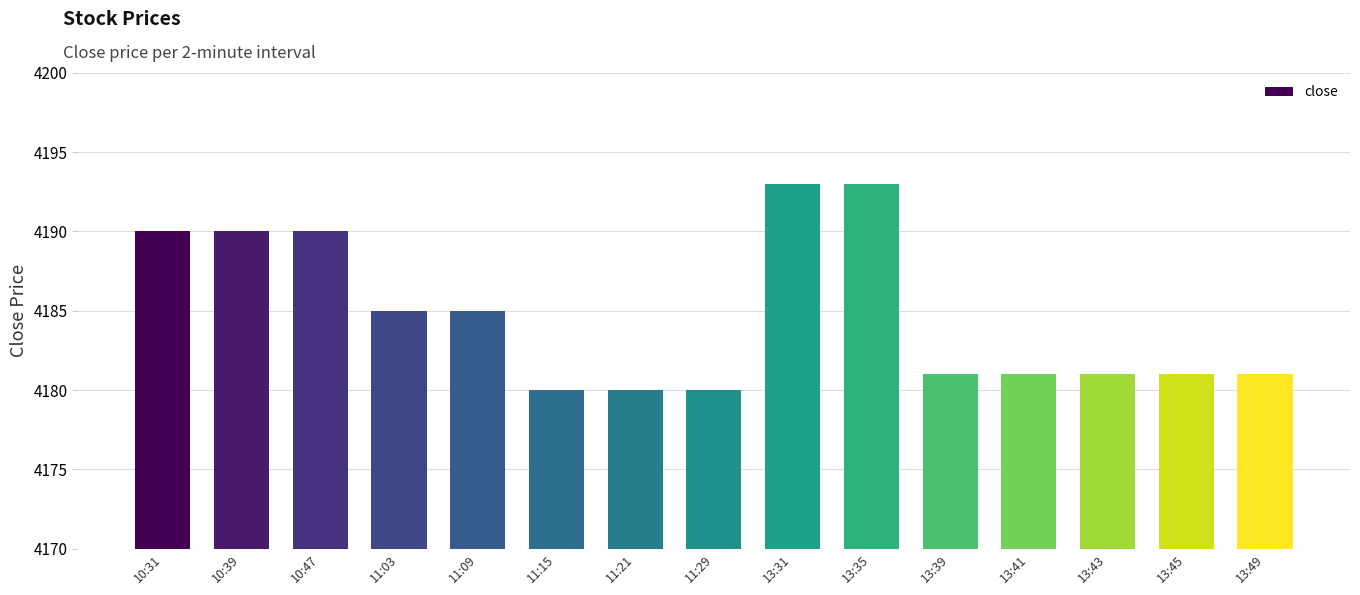

What is the value of the 11th bar from the left?

4181